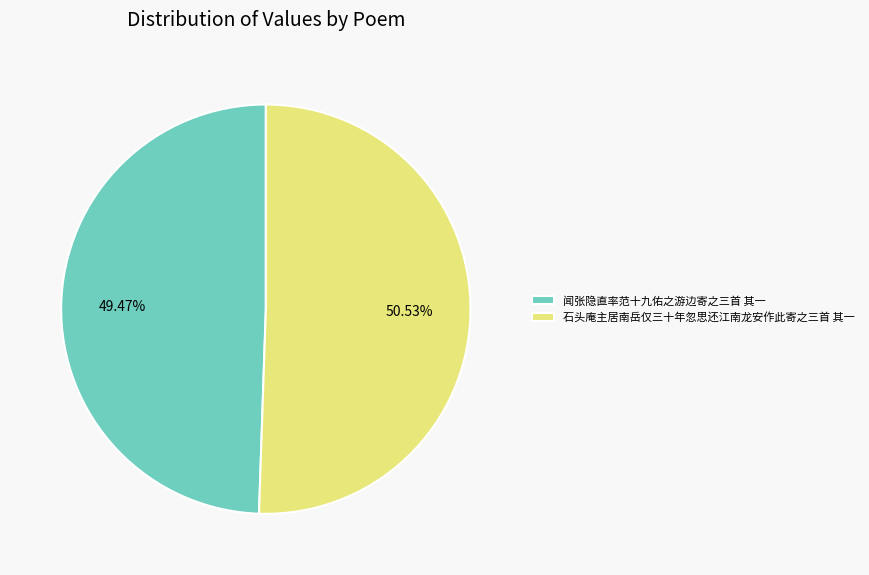

Count the number of slices in the pie.

2